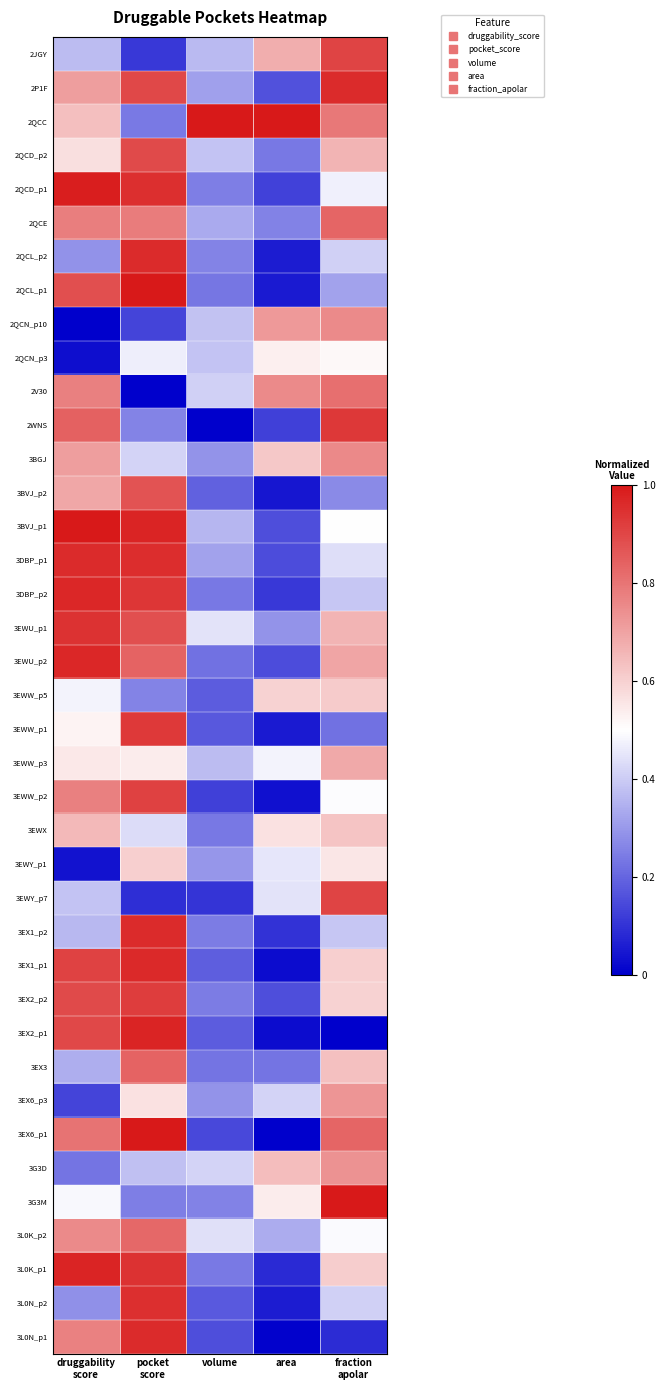

At which category does the chart reach its minimum across all series?

druggability
score